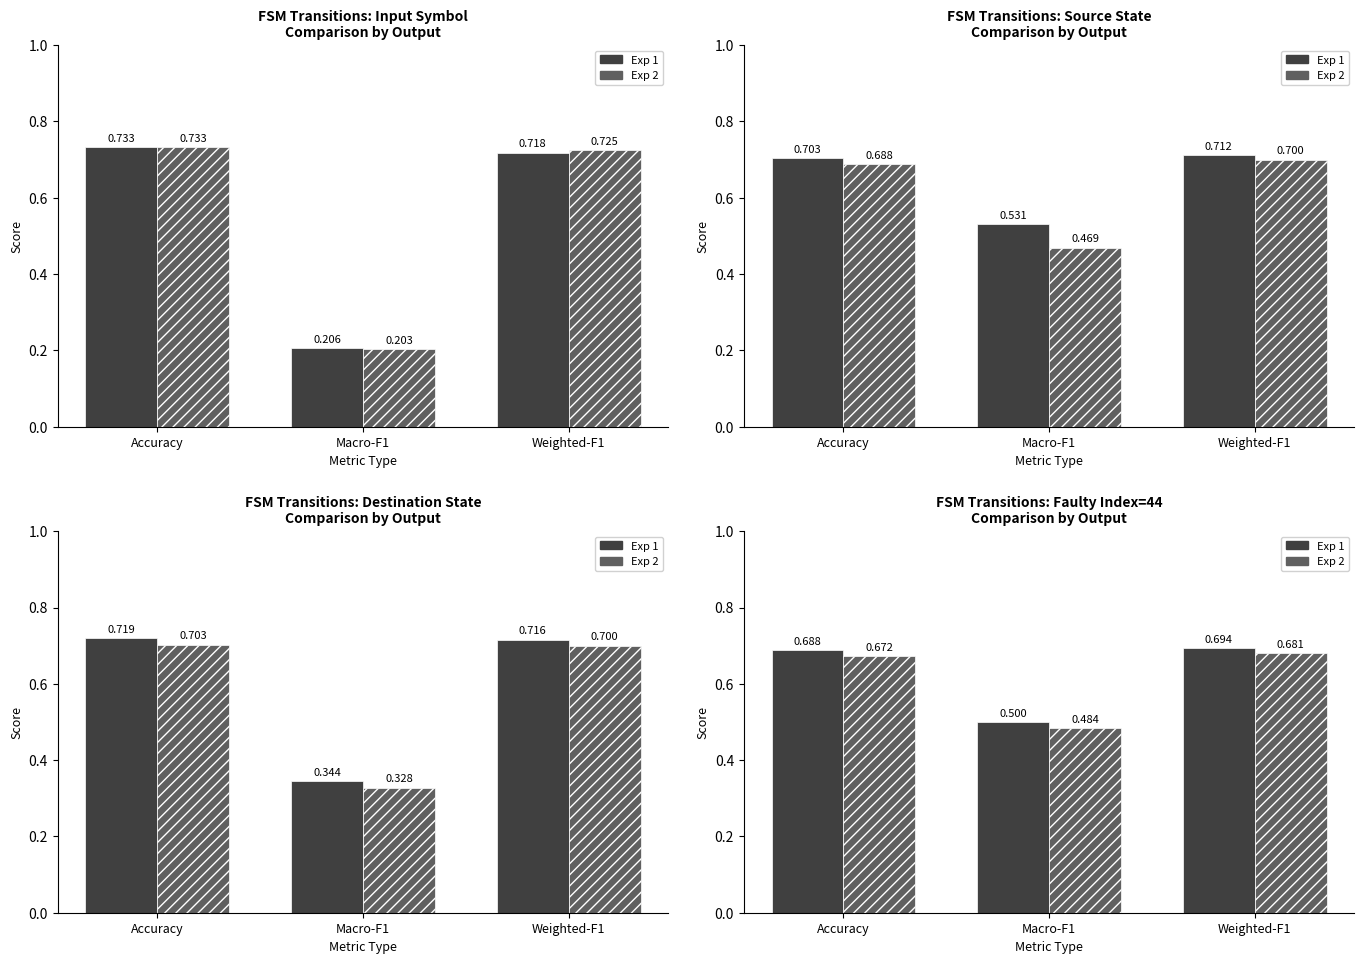

What is the value of the Exp 2 bar at the 2nd from the left?

0.5